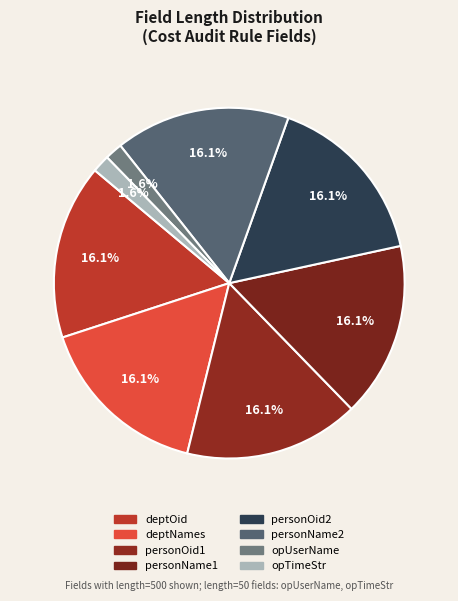

The personOid1 slice represents 10% of the pie. True or false?

False